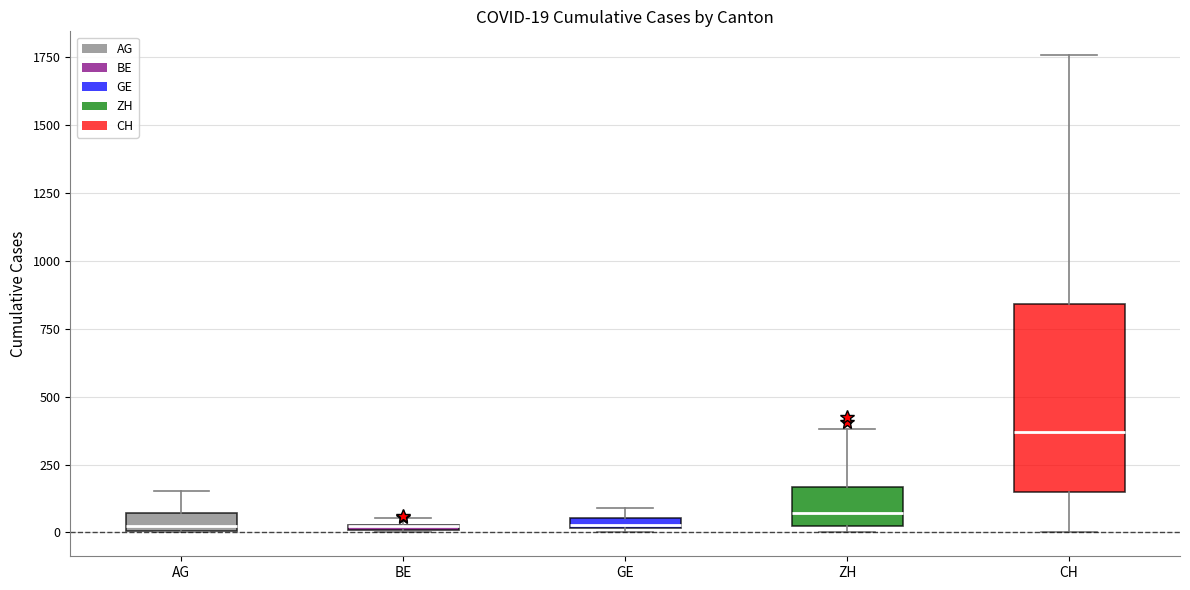

Which box is the tallest, from its lower edge to its upper edge?

CH